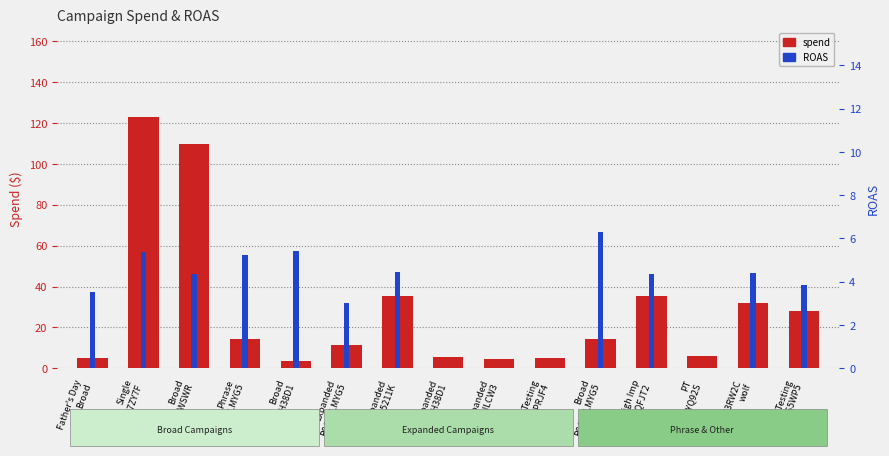

Is it true that spend equals 20.1 at Expanded
B0CVSLMYG5?

False